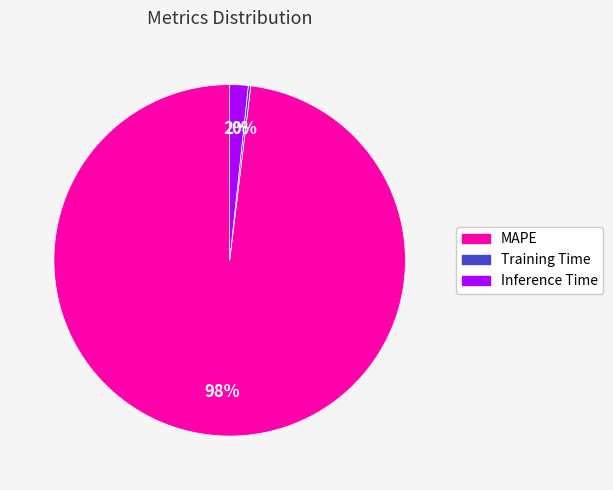

Between MAPE and Inference Time, which is larger?

MAPE